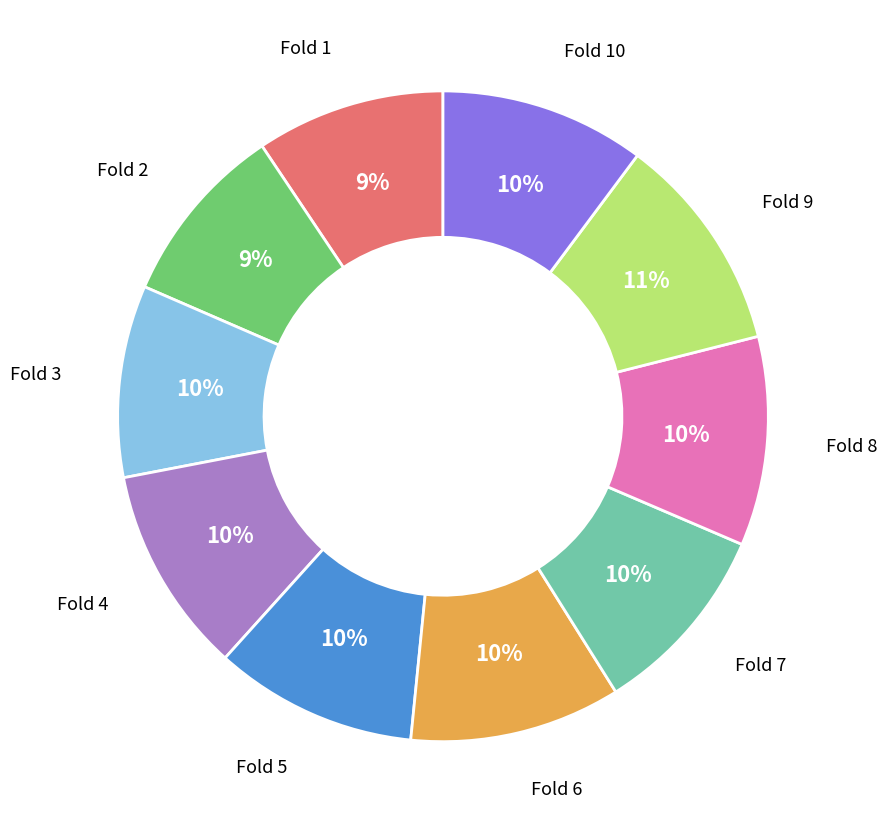

Count the number of slices in the pie.

10